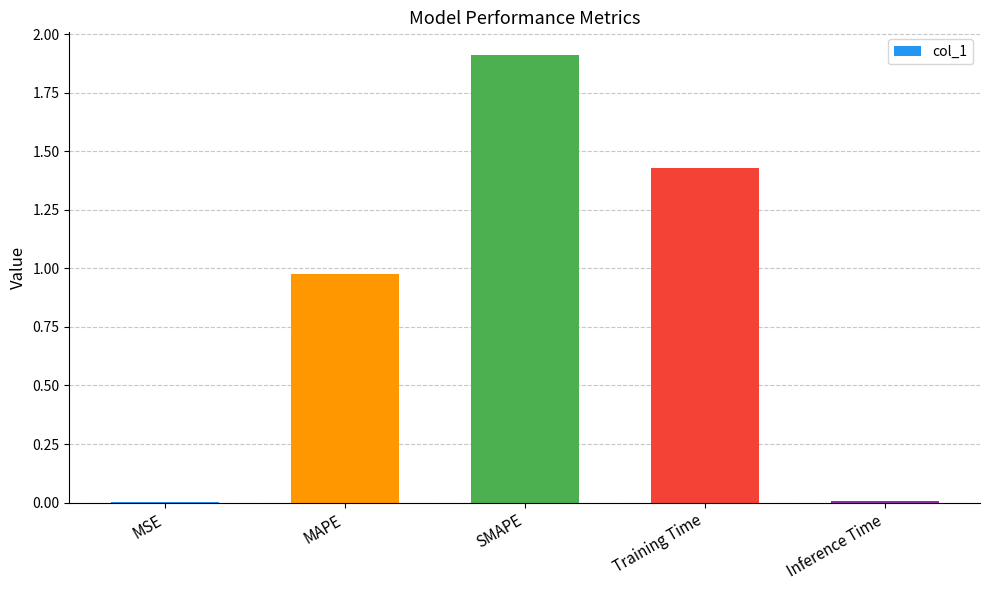

What value does the data have at SMAPE?

1.9